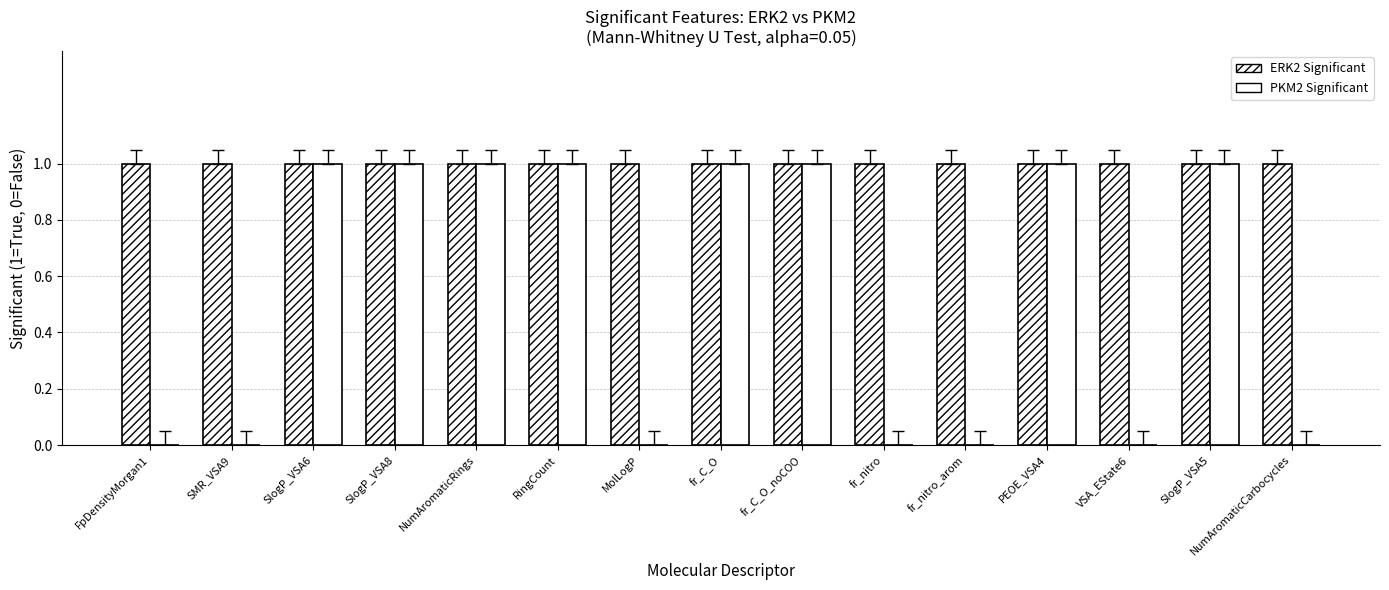

At which category does the chart reach its peak across all series?

FpDensityMorgan1